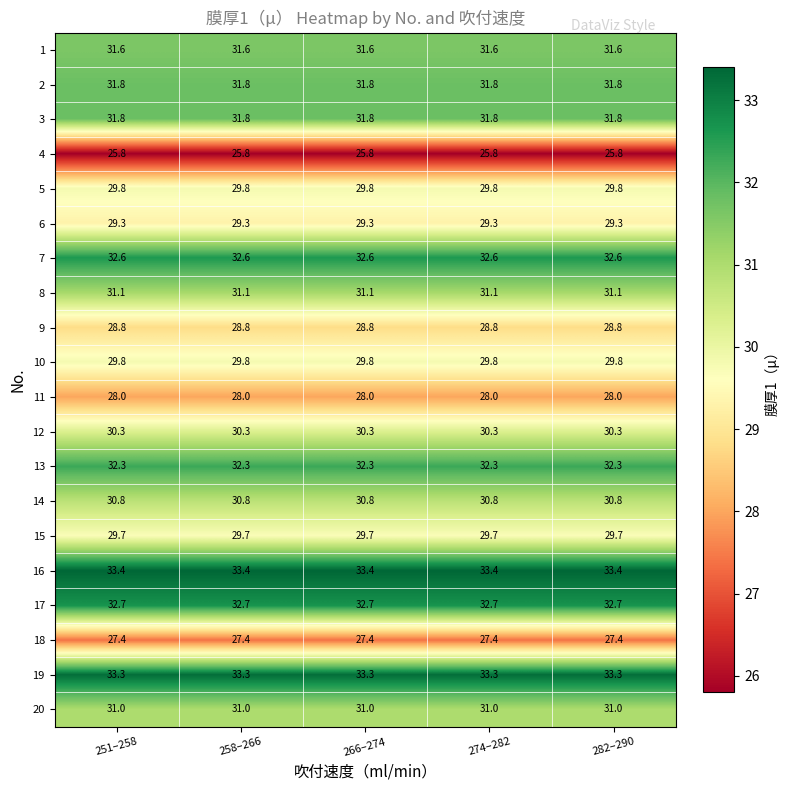

At how many categories does at least one series exceed 32?

5